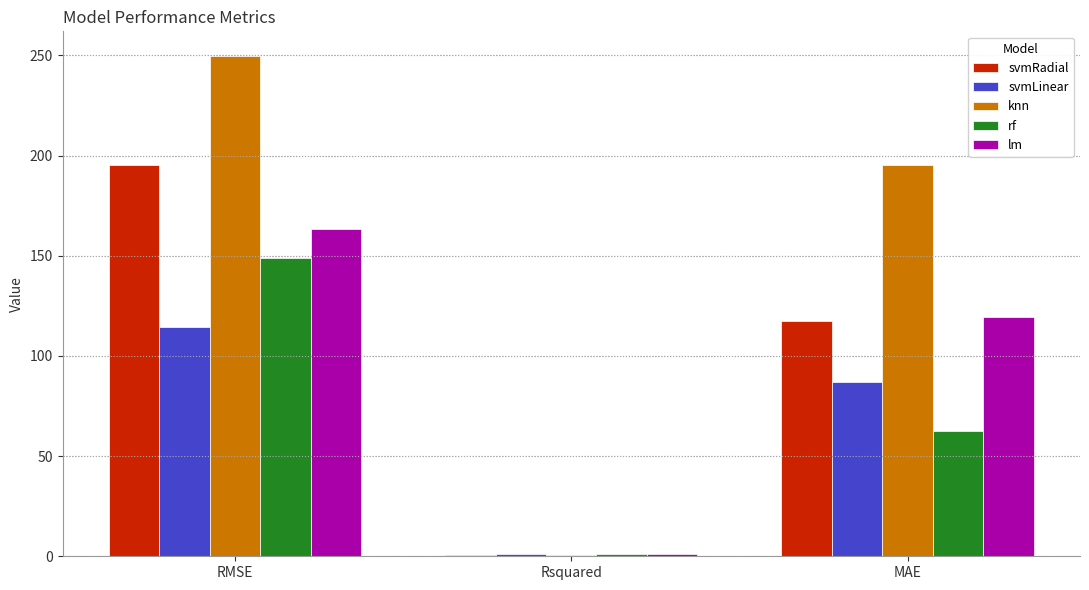

The value of rf at Rsquared is 0.9. True or false?

True